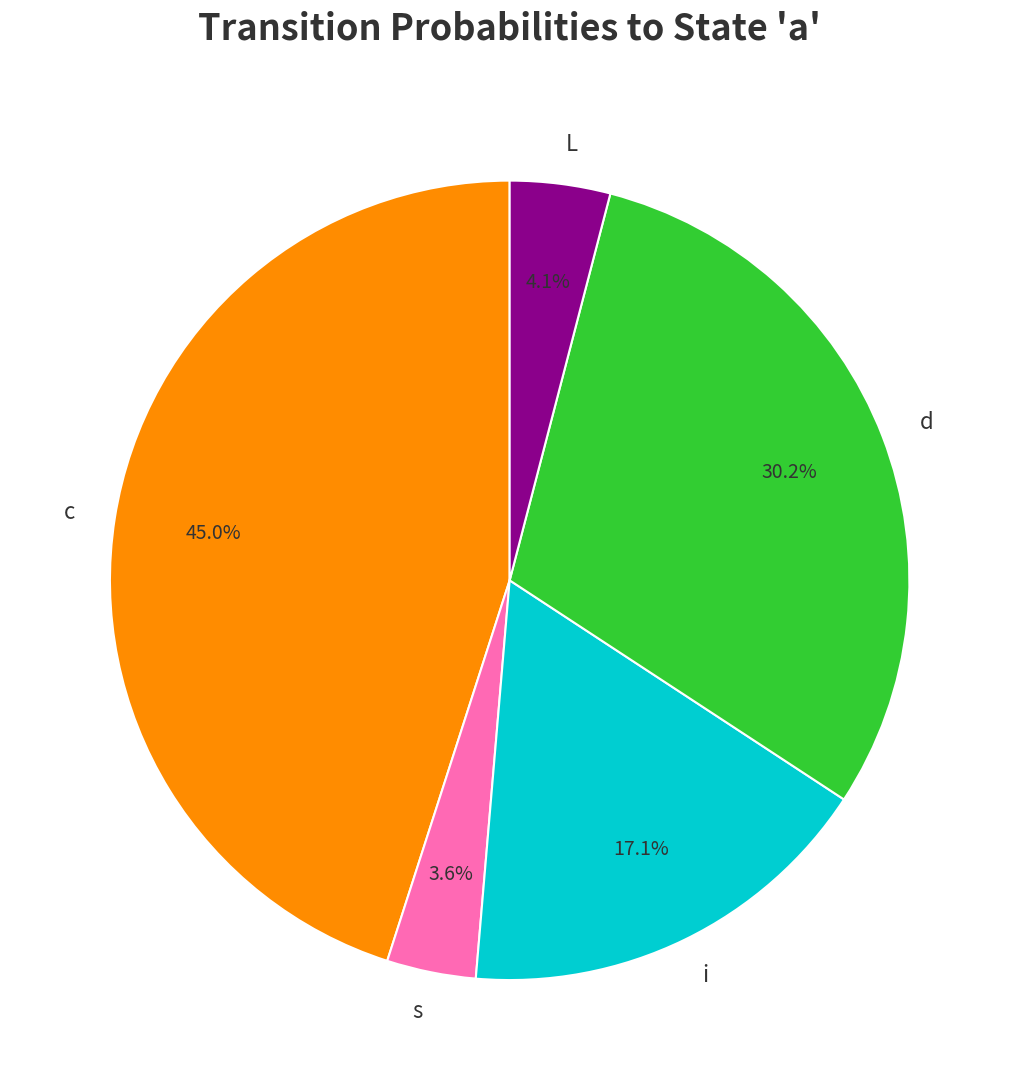

What percentage do d and s together represent?

33.8%